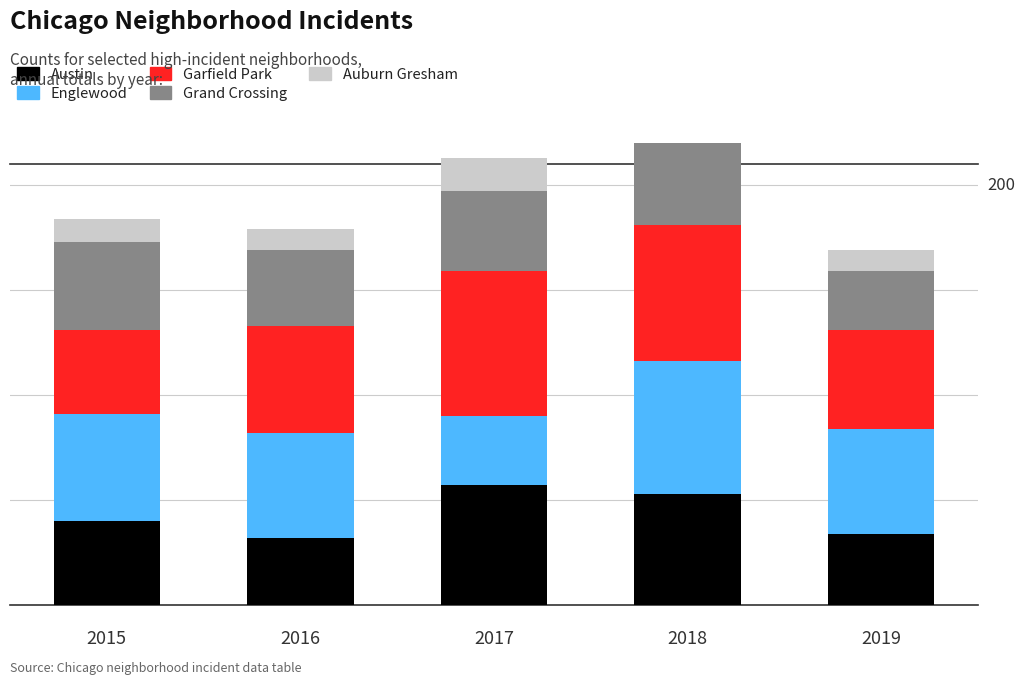

Reading left to right, what are all the values shown in this chart?

Austin: 40	32	57	53	34
Englewood: 51	50	33	63	50
Garfield Park: 40	51	69	65	47
Grand Crossing: 42	36	38	53	28
Auburn Gresham: 11	10	16	12	10